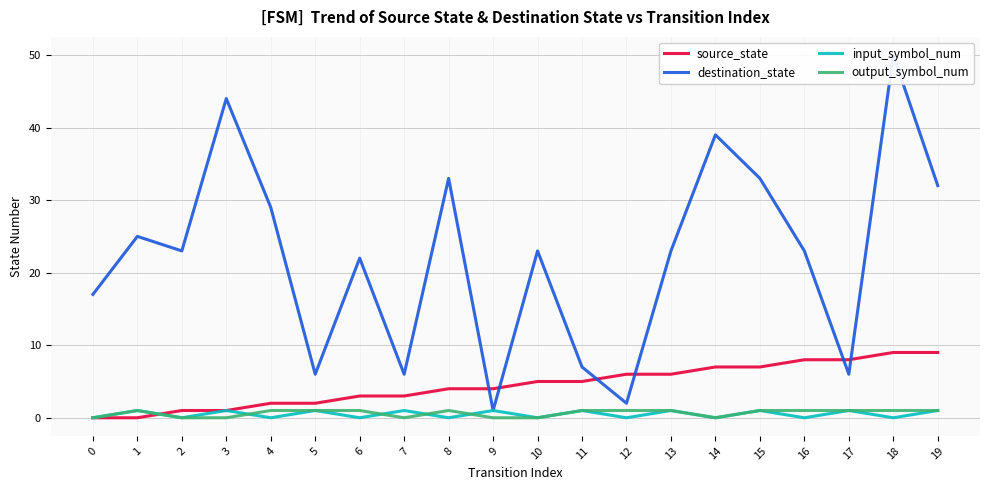

Rank the categories by input_symbol_num value from highest to lowest.

1, 3, 5, 7, 9, 11, 13, 15, 17, 19, 0, 2, 4, 6, 8, 10, 12, 14, 16, 18